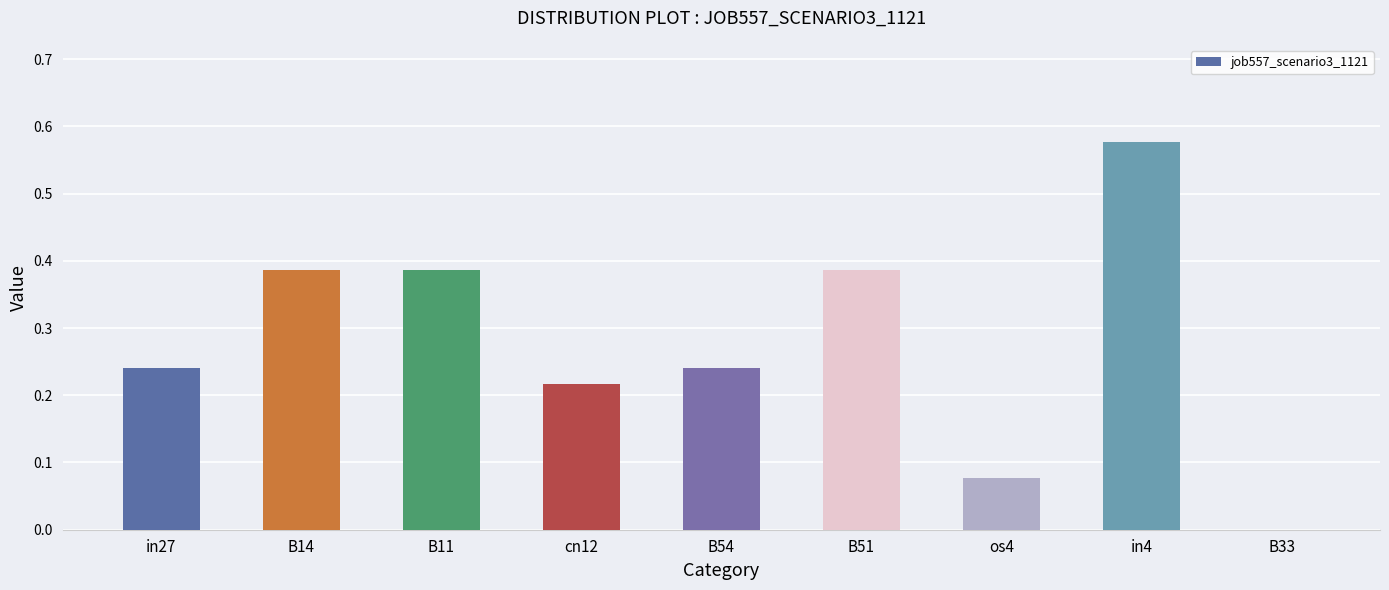

Which category has the highest value across all series?

in4